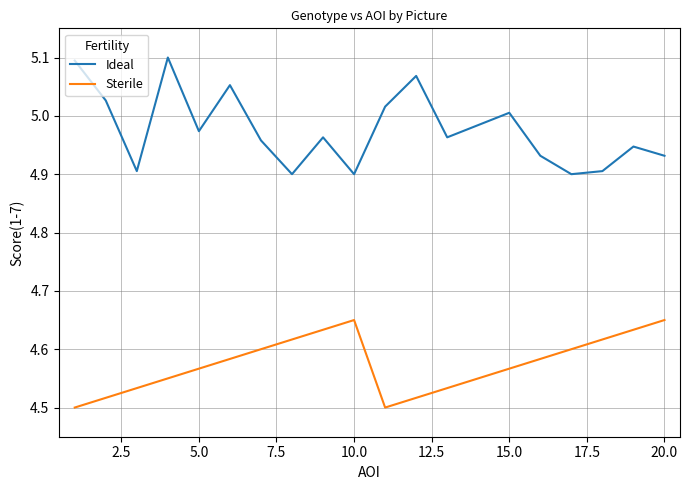

How many lines are shown in the chart?

2